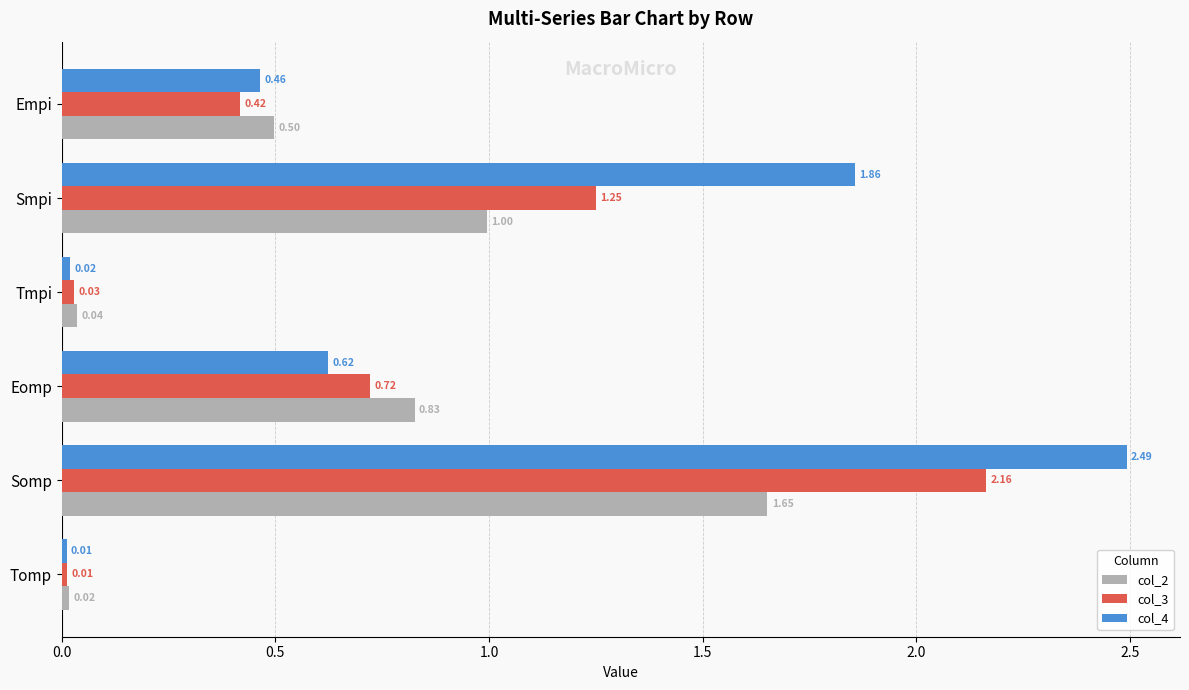

At Empi, list the series in order from smallest to largest.

col_3, col_4, col_2